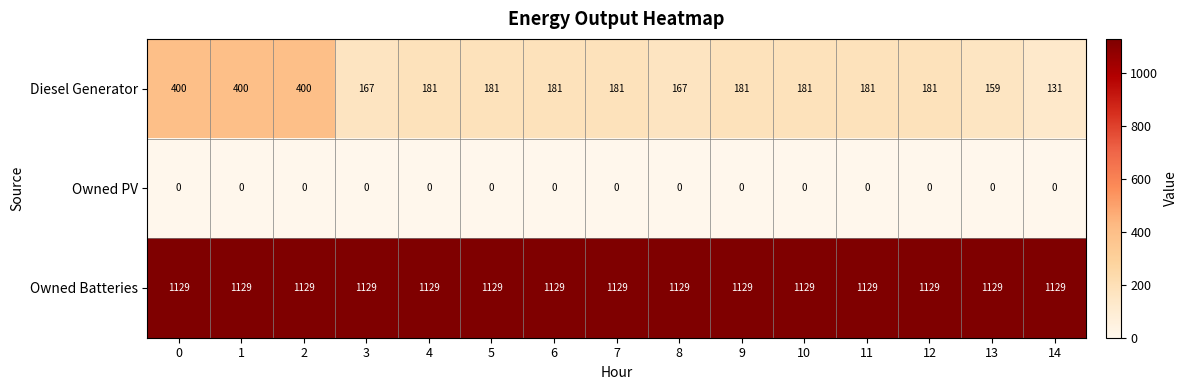

What is the sum of the Owned Batteries values at 4 and 8?

2258